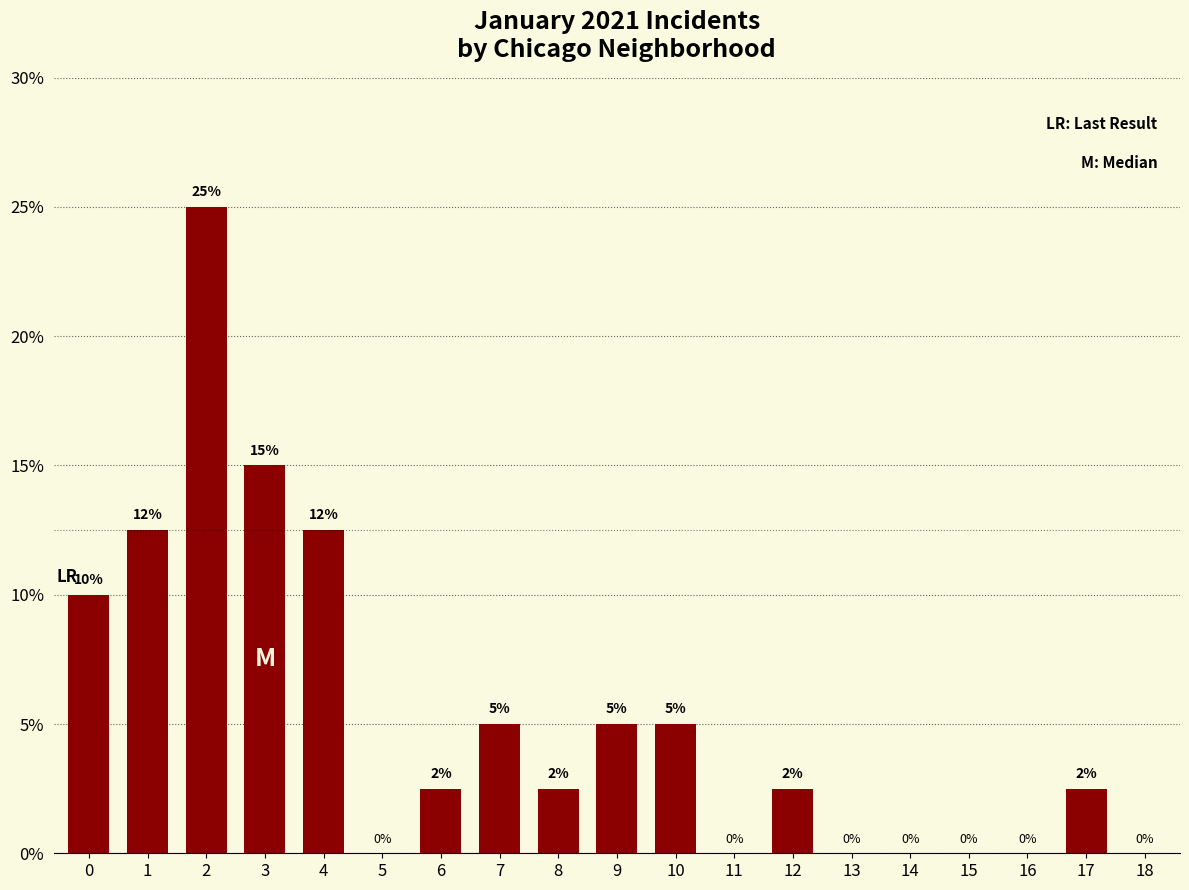

What is the change in value from 0 to 13?

-10.0